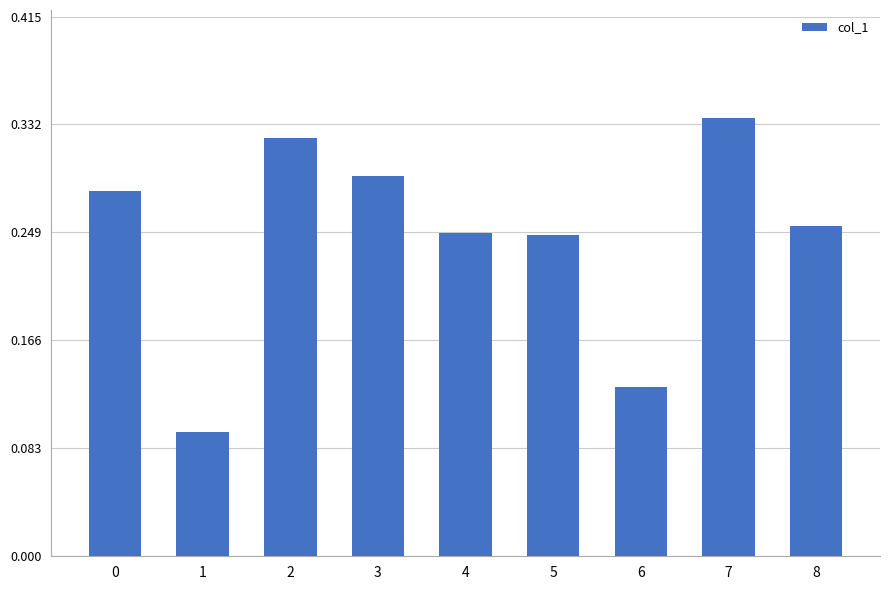

At which category does the chart reach its peak across all series?

7